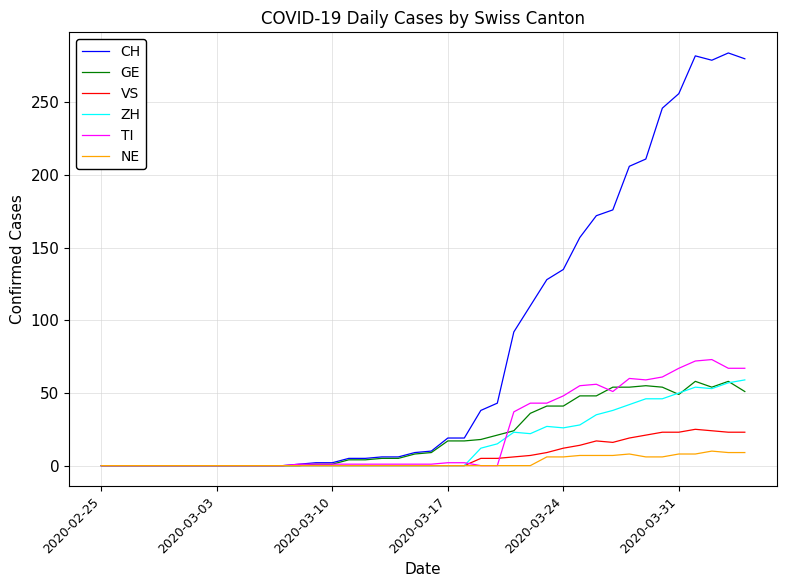

What is the greatest value displayed?

284